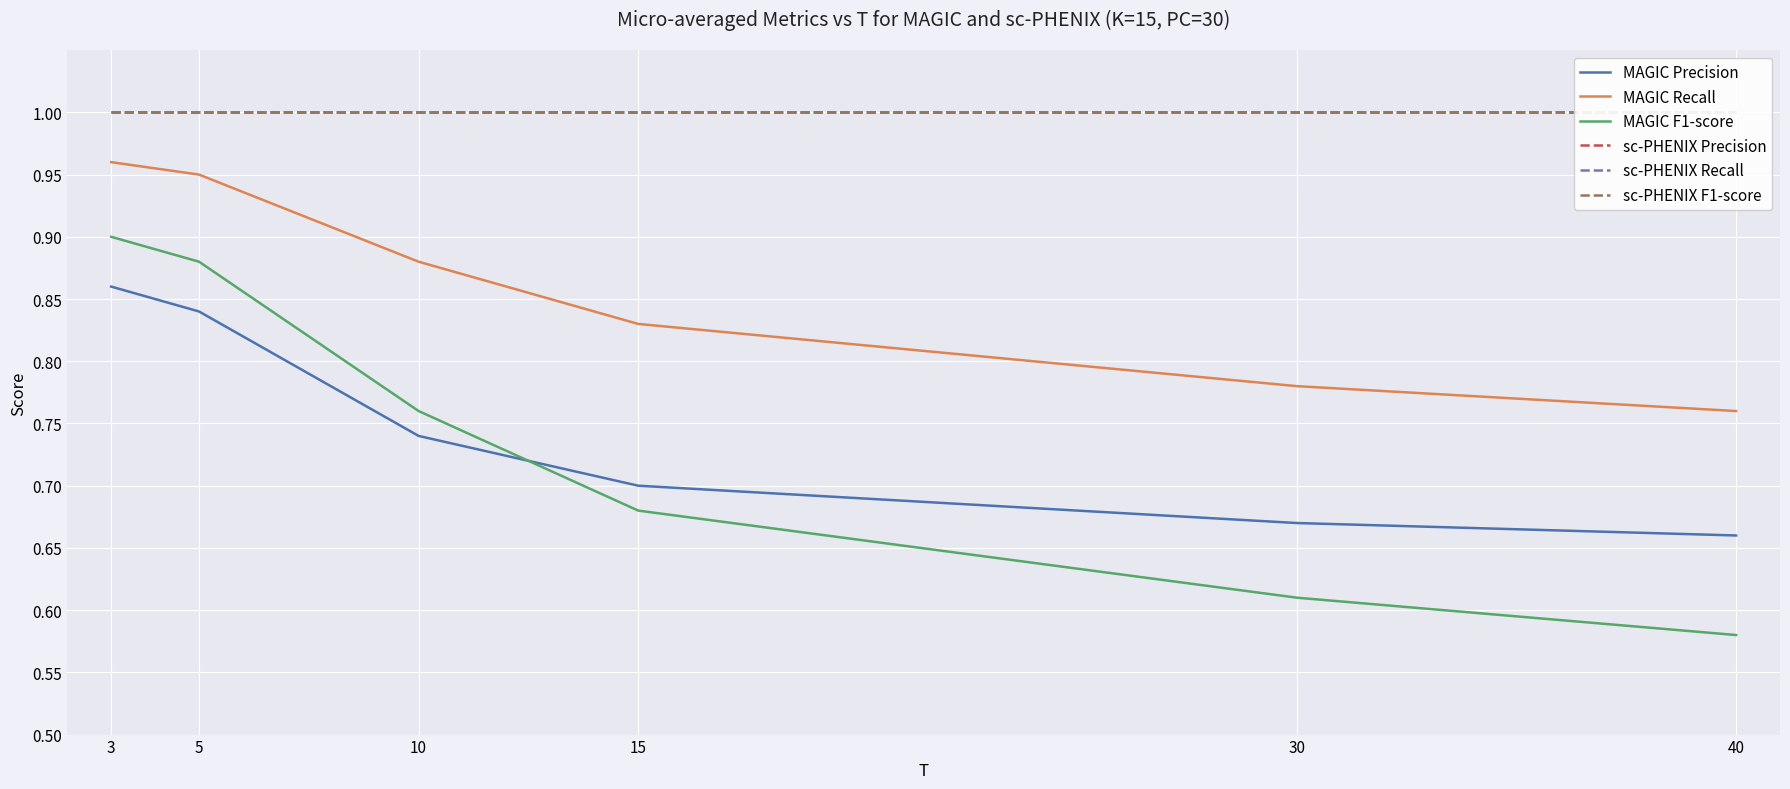

Rank the series at 5 from lowest to highest value.

MAGIC Precision, MAGIC F1-score, MAGIC Recall, sc-PHENIX Precision, sc-PHENIX Recall, sc-PHENIX F1-score